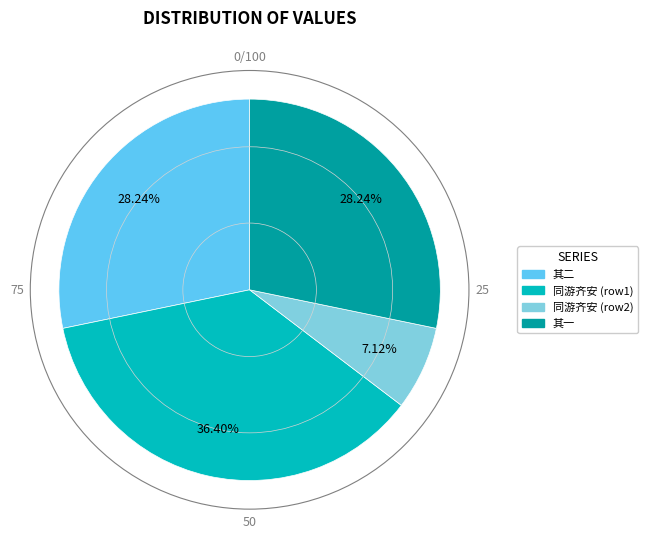

Count the number of slices in the pie.

4